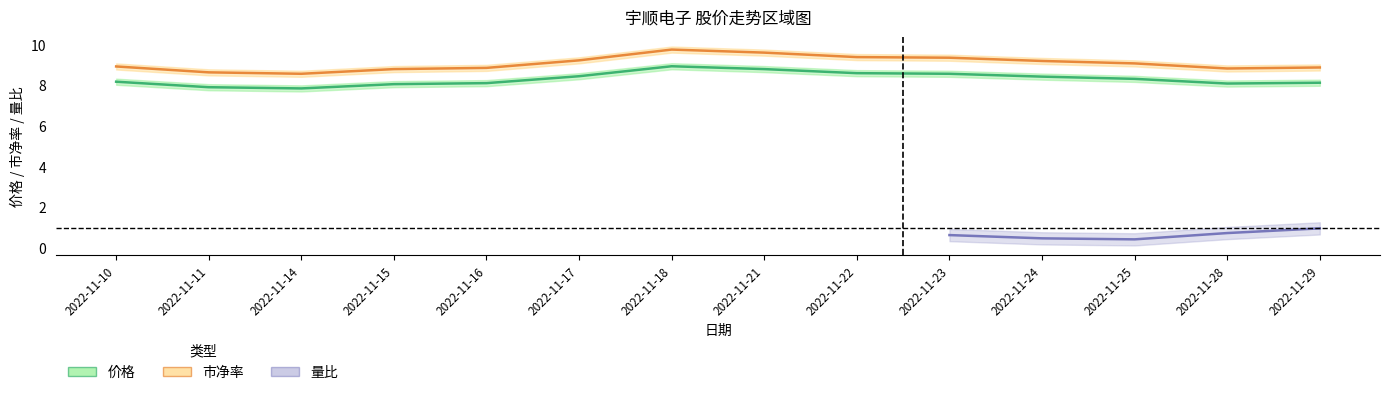

Between 2022-11-21 and 2022-11-14, which is larger?

2022-11-21